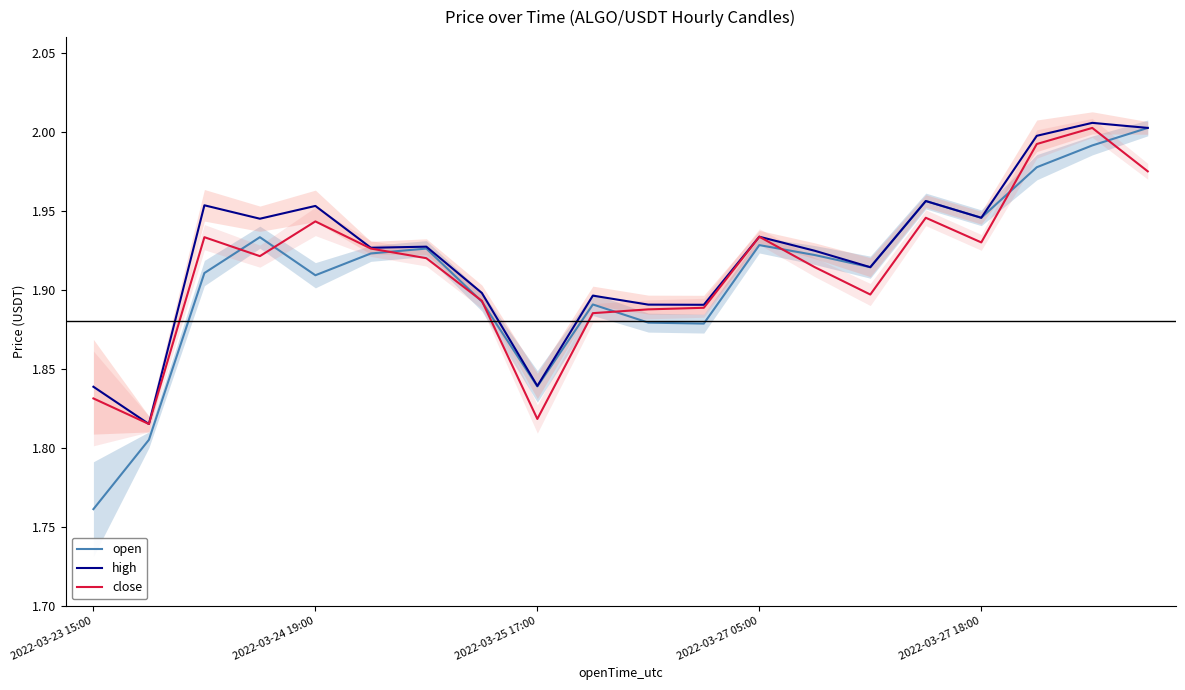

What is the value of the high point at the 8th from the left?

1.9